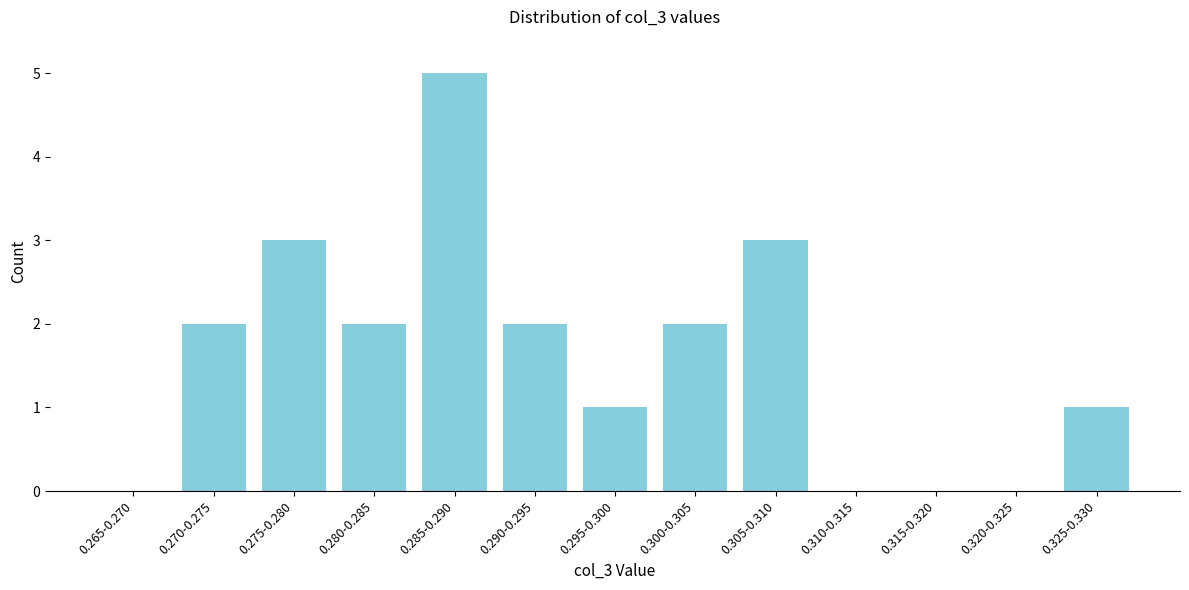

Reading right to left, transcribe all the data shown in this chart.

0.325-0.330=1	0.320-0.325=0	0.315-0.320=0	0.310-0.315=0	0.305-0.310=3	0.300-0.305=2	0.295-0.300=1	0.290-0.295=2	0.285-0.290=5	0.280-0.285=2	0.275-0.280=3	0.270-0.275=2	0.265-0.270=0